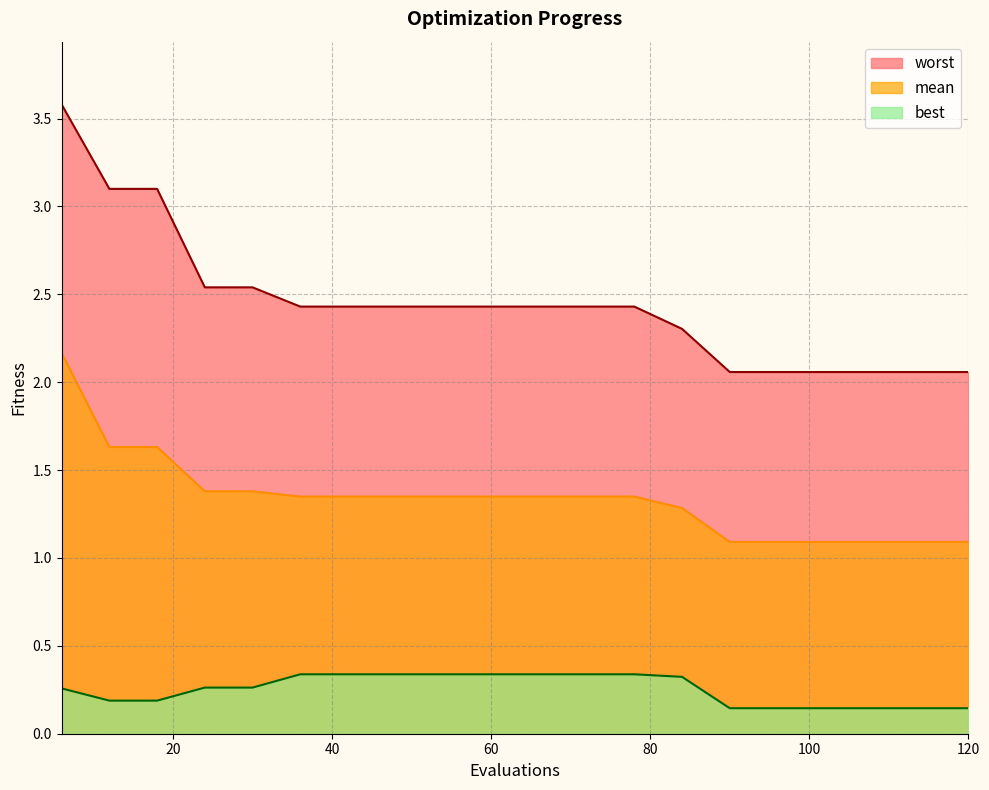

True or false: mean and best intersect in this chart.

False